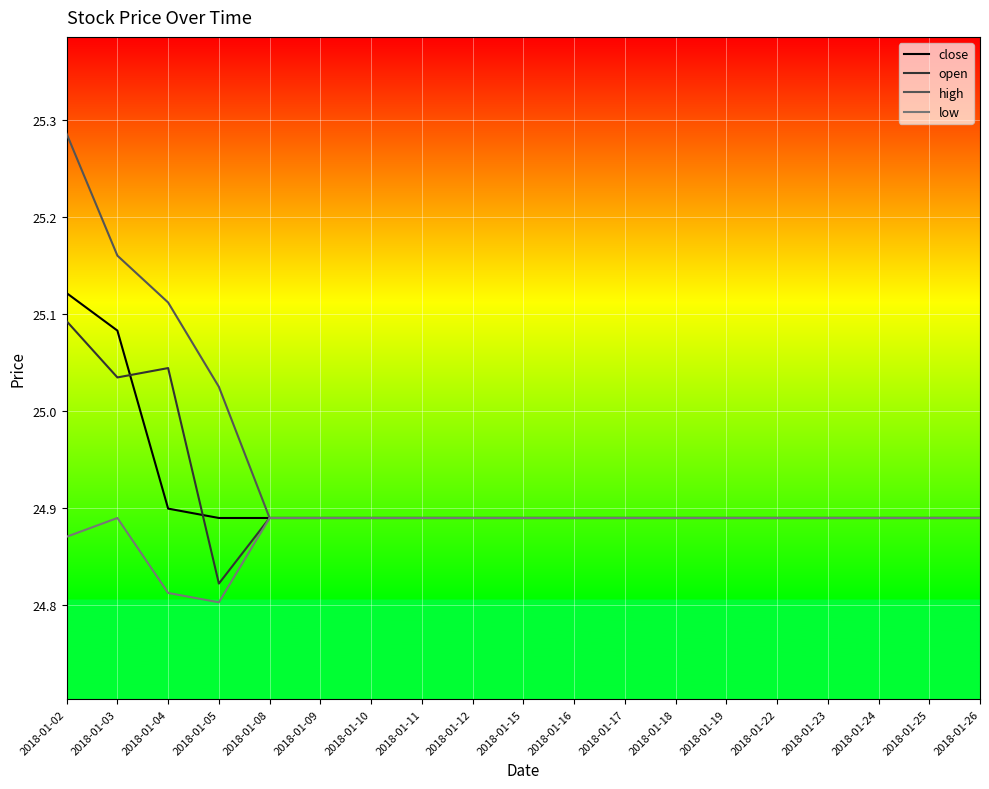

What is the difference between the maximum and minimum values in the high series?

0.4